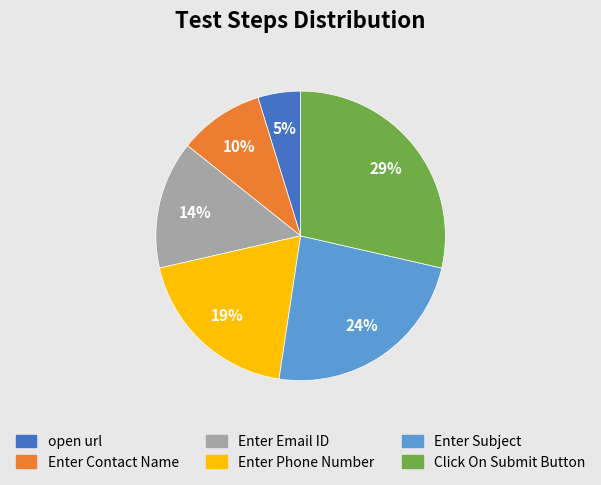

What is the smallest slice in the pie chart?

open url